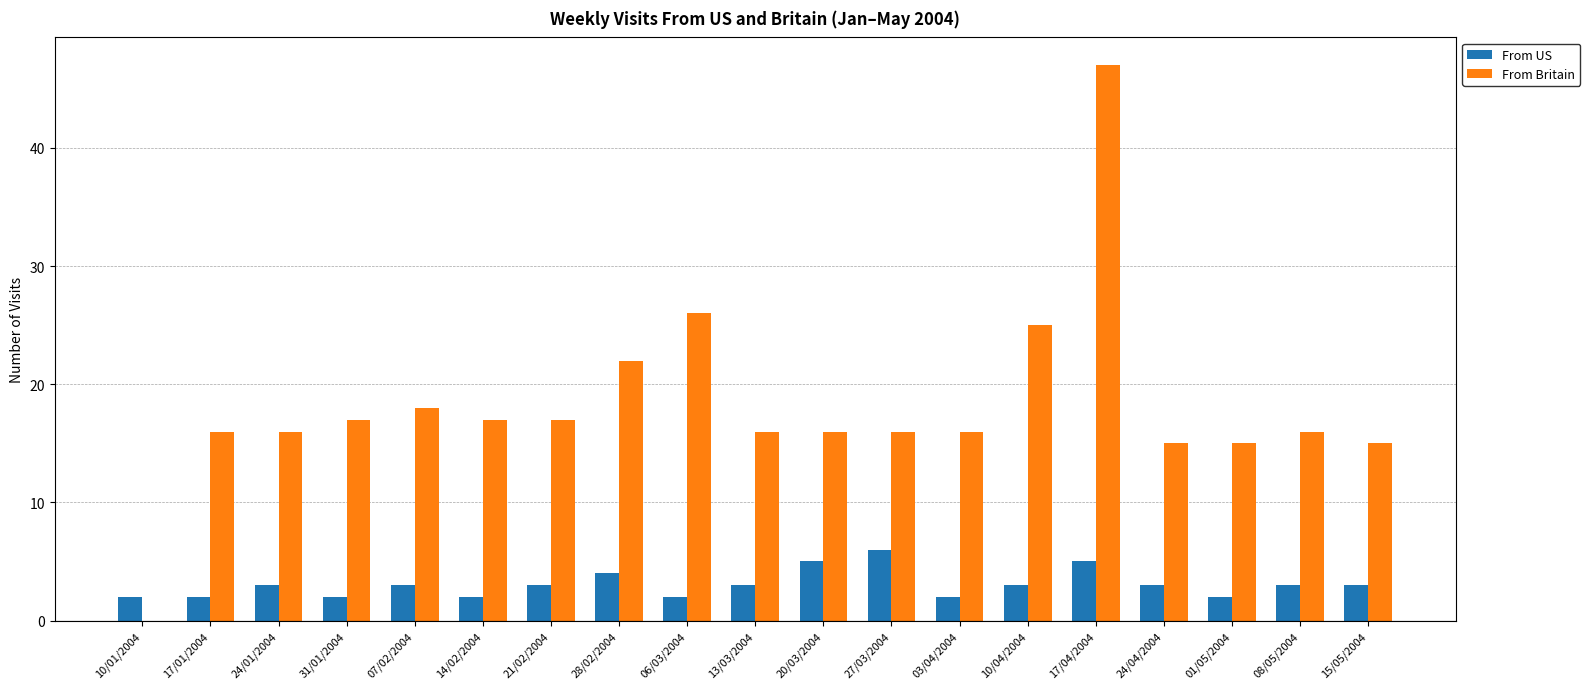

How many data points does each series have?

19